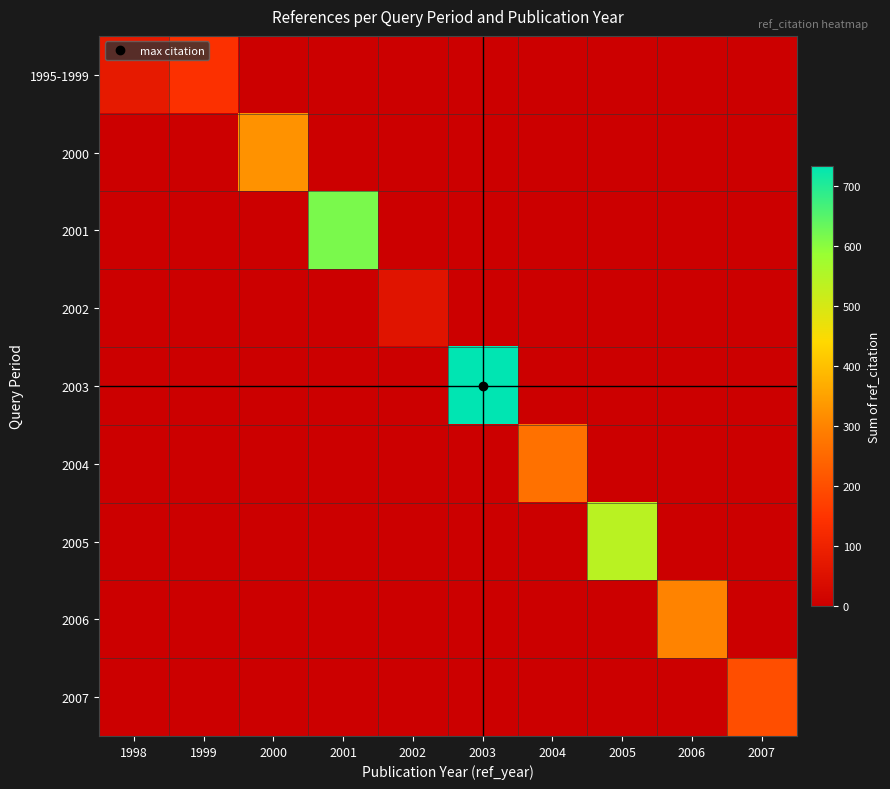

What is the spread (max minus min) of values at 2002?

59